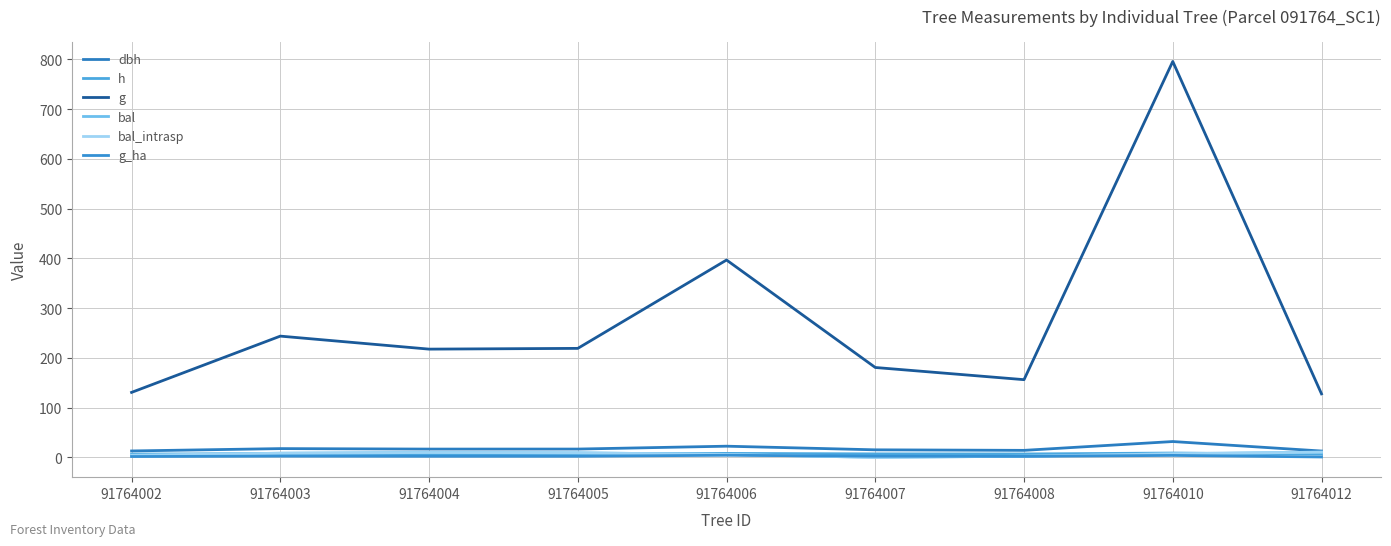

Reading right to left, transcribe all the data shown in this chart.

dbh: 91764012=12.8	91764010=31.8	91764008=14.1	91764007=15.2	91764006=22.5	91764005=16.7	91764004=16.6	91764003=17.6	91764002=12.9
h: 91764012=6.6	91764010=8.7	91764008=6.8	91764007=7.0	91764006=8.0	91764005=7.3	91764004=7.3	91764003=7.4	91764002=6.6
g: 91764012=127.7	91764010=796.0	91764008=156.2	91764007=180.7	91764006=396.8	91764005=219.1	91764004=217.6	91764003=243.8	91764002=130.7
bal: 91764012=10.5	91764010=7.2	91764008=2.3	91764007=0.0	91764006=6.0	91764005=9.1	91764004=9.8	91764003=8.3	91764002=4.3
bal_intrasp: 91764012=10.5	91764010=7.2	91764008=2.3	91764007=0.0	91764006=6.0	91764005=9.1	91764004=9.8	91764003=8.3	91764002=4.3
g_ha: 91764012=0.8	91764010=4.0	91764008=2.0	91764007=2.3	91764006=4.2	91764005=2.2	91764004=2.2	91764003=2.5	91764002=1.7